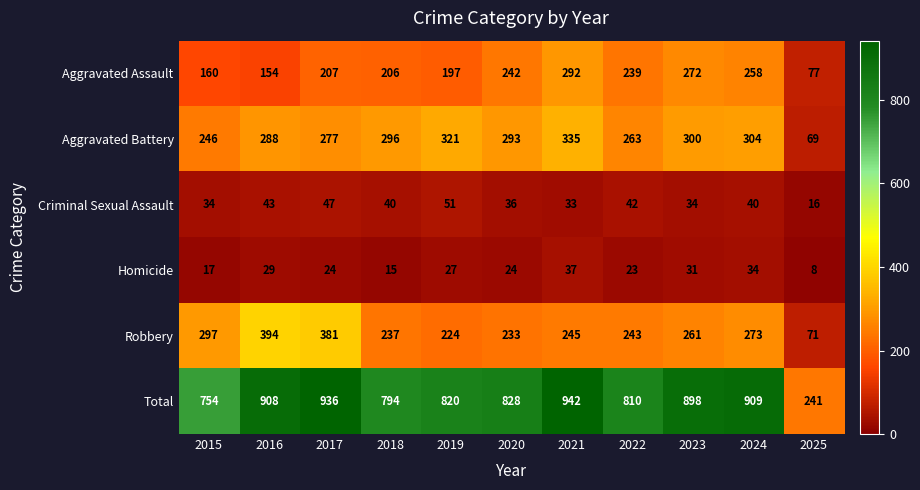

What is the smallest value displayed?

8